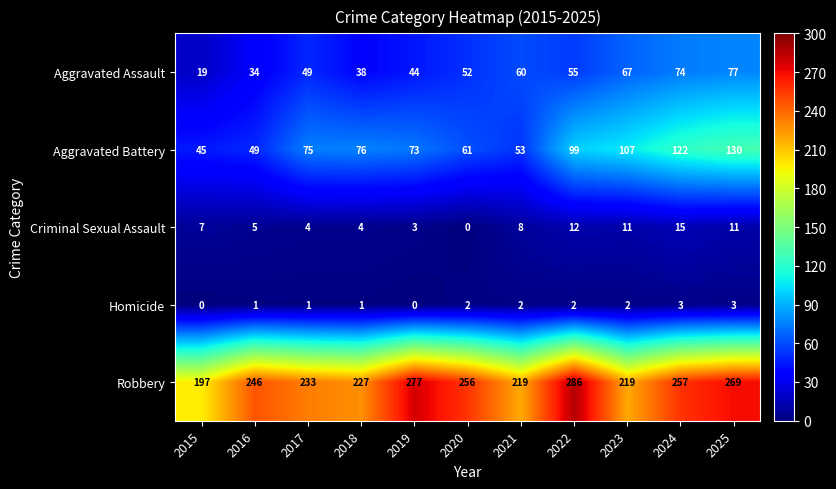

What value does the Robbery series have at 2018?

227